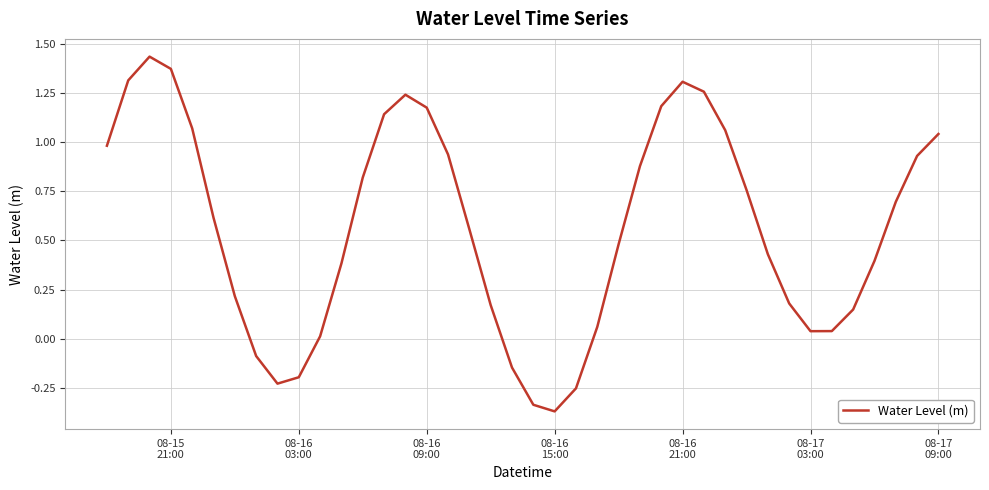

What is the difference between the second highest and minimum values?

1.7